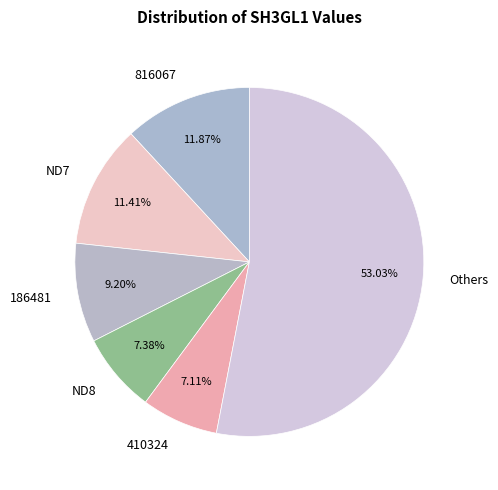

Is there a majority slice in this chart?

Yes